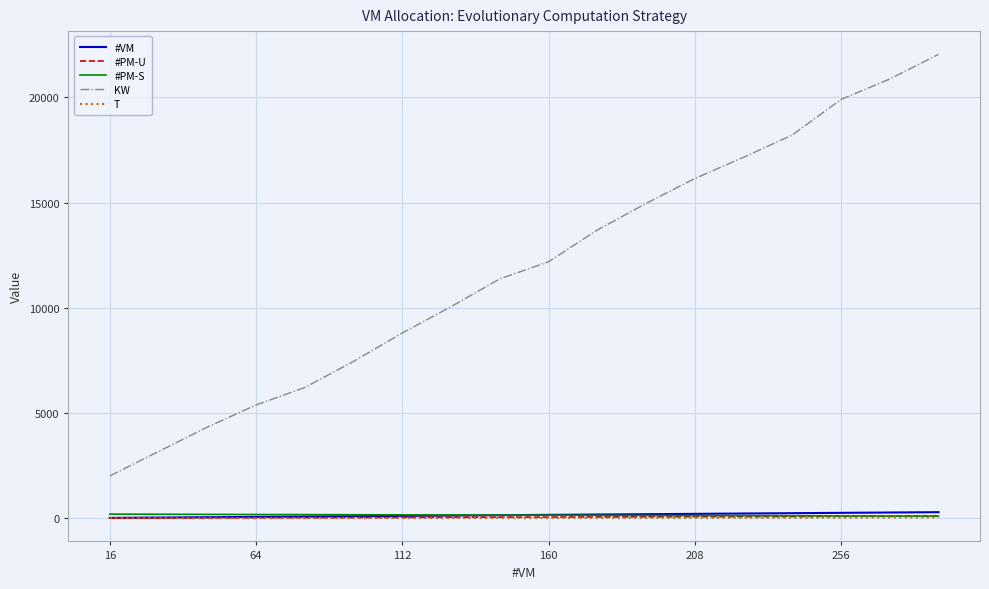

Which series has the widest spread of values?

KW